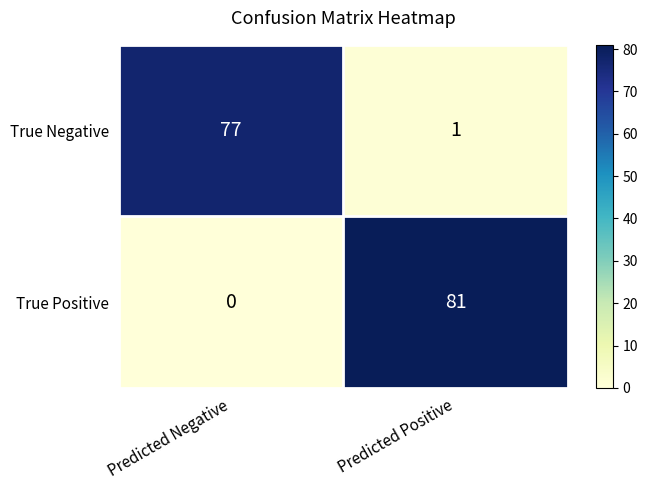

Which series has the largest total across all categories?

True Positive